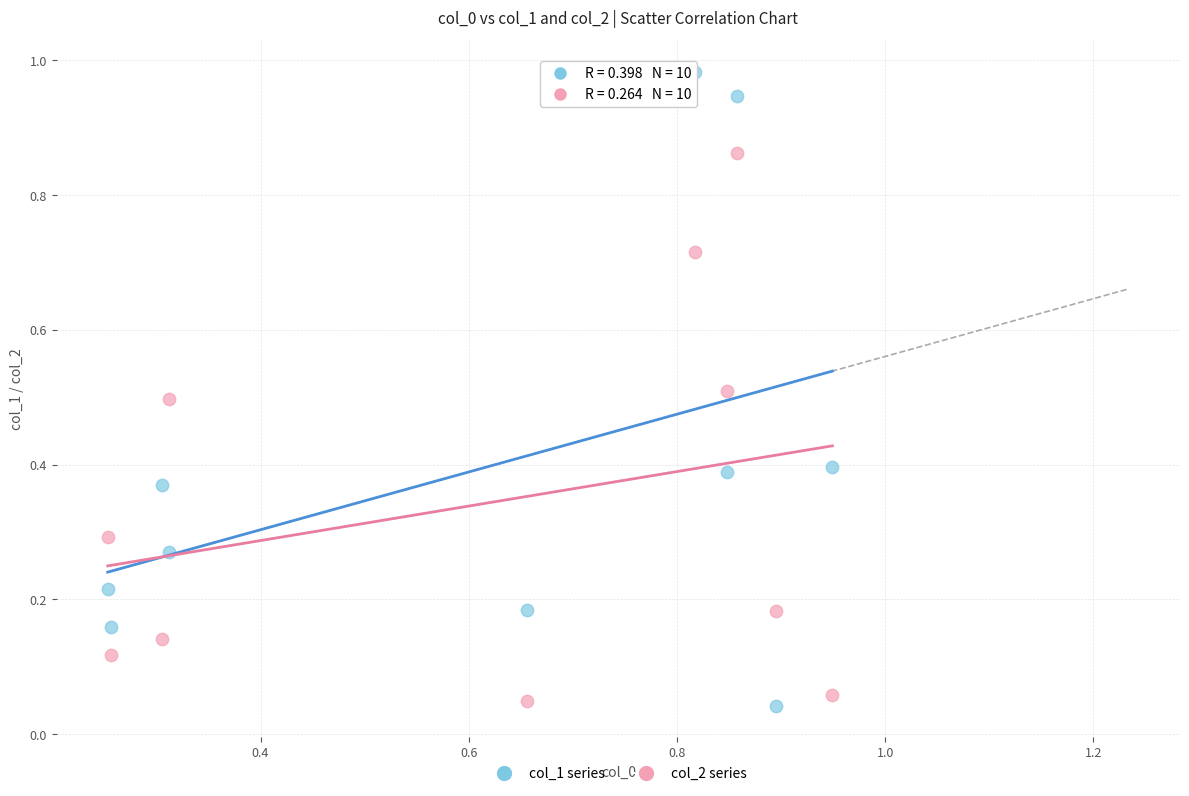

What are all the series names shown in the legend?

col_1 series, col_2 series